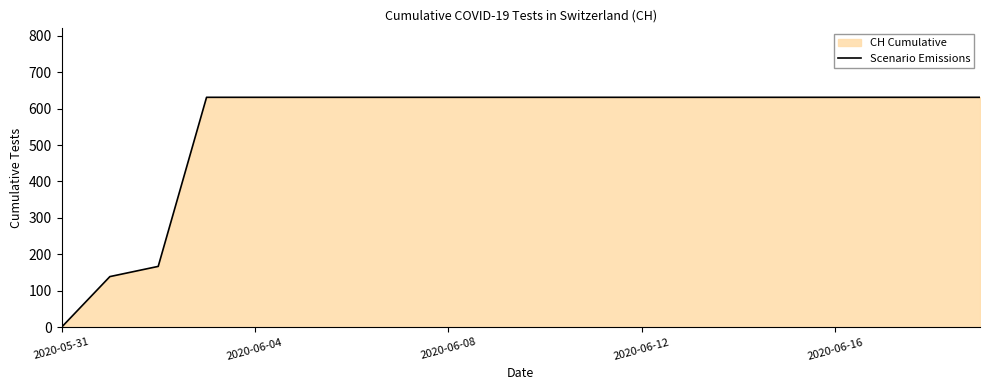

What is the difference between the maximum and minimum values?

631